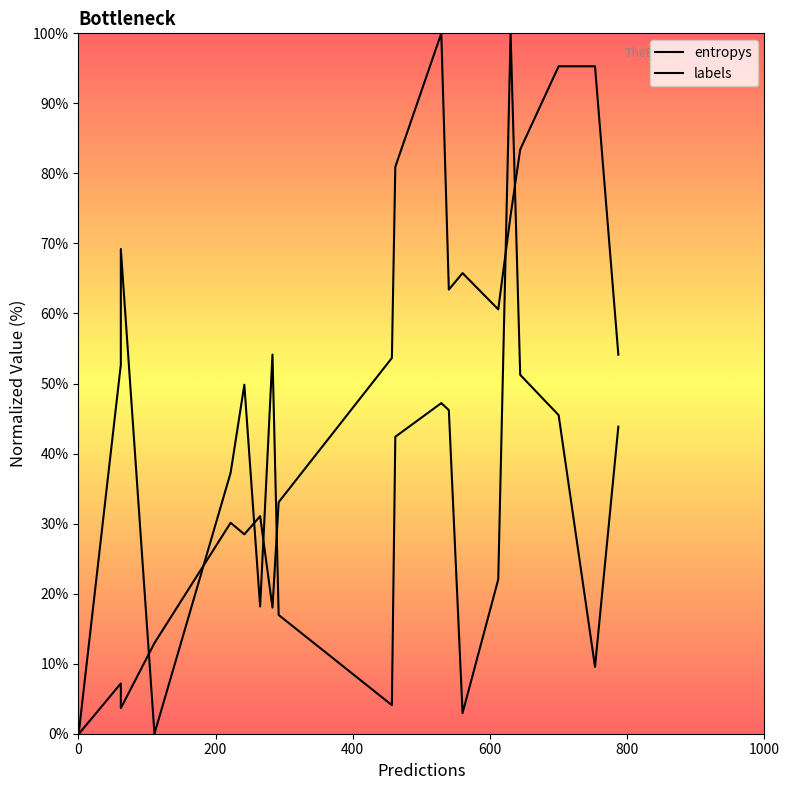

How many data points in entropys are less than 43?

10